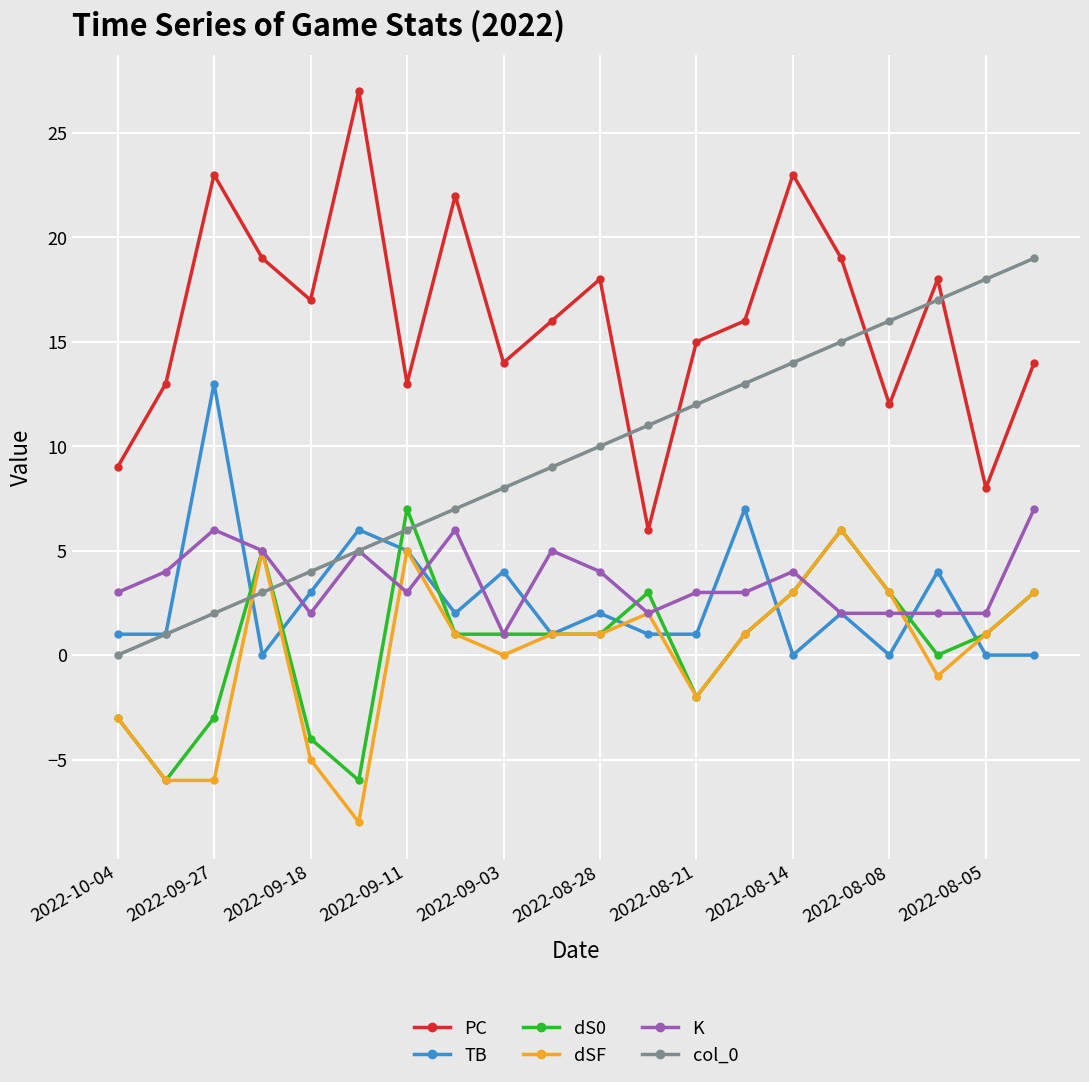

What is the lowest value of the PC series?

6